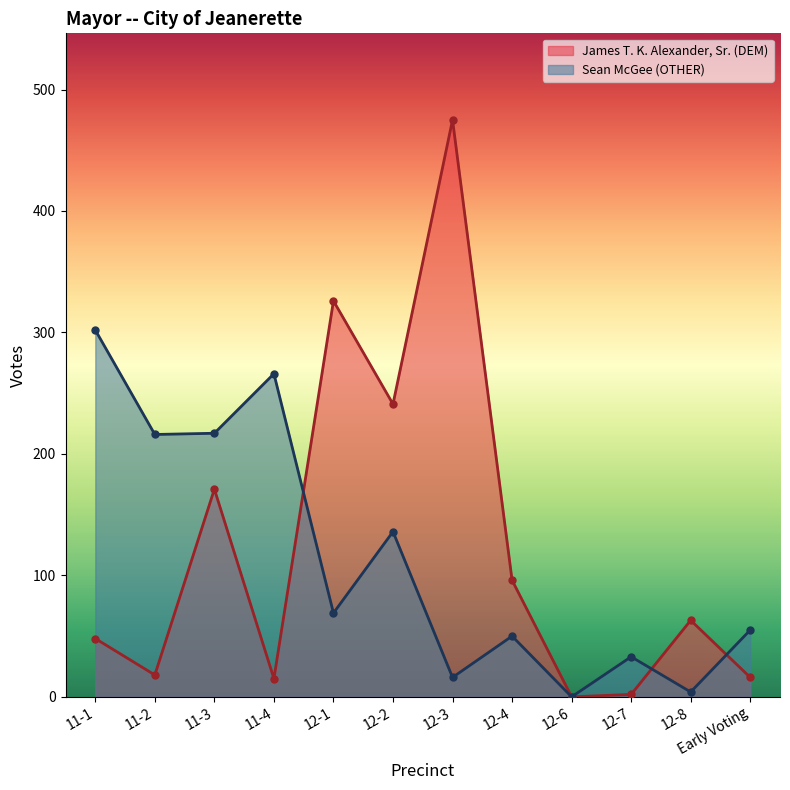

Is it true that Sean McGee (OTHER) equals -98 at 12-6?

False